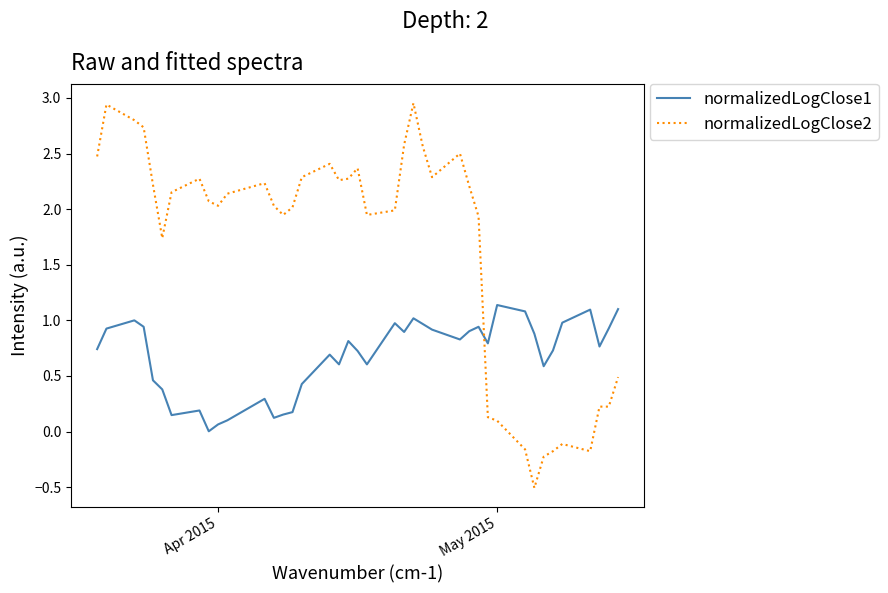

Which series ends up on top after the final intersection of normalizedLogClose1 and normalizedLogClose2?

normalizedLogClose1